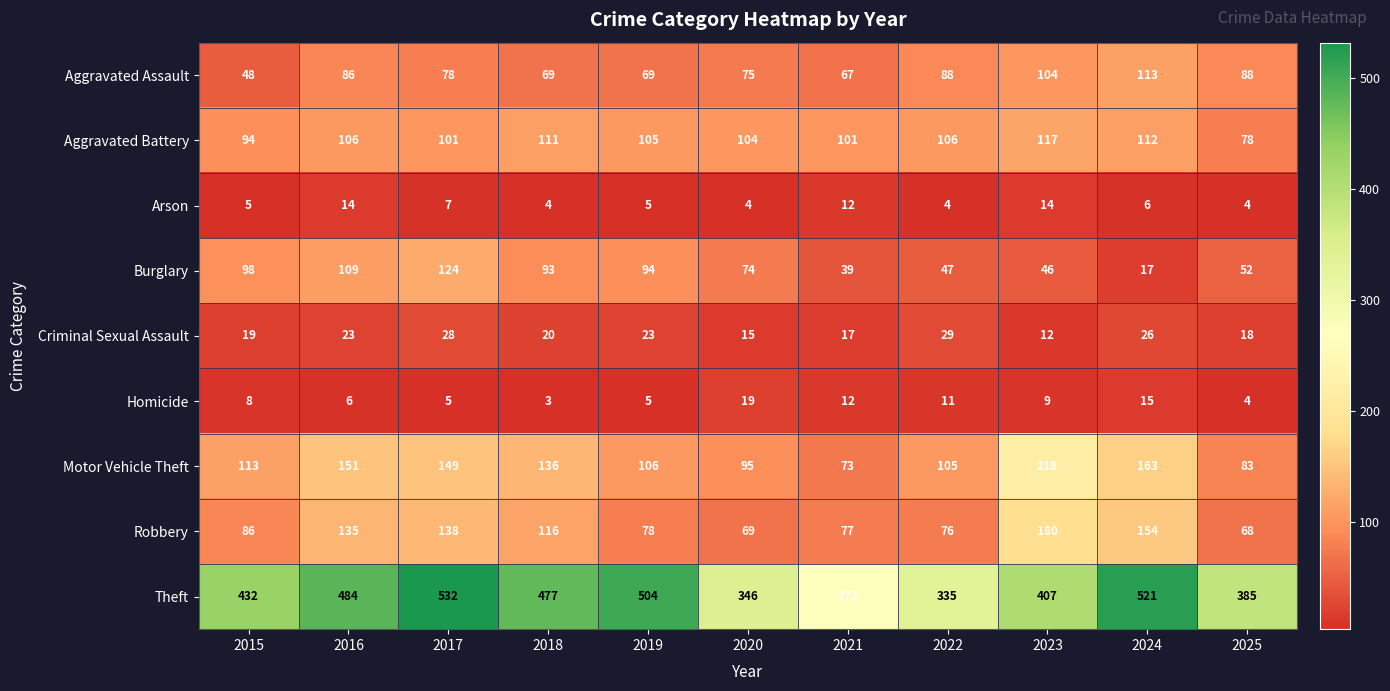

What is the difference between the second highest and minimum values in the Motor Vehicle Theft series?

90